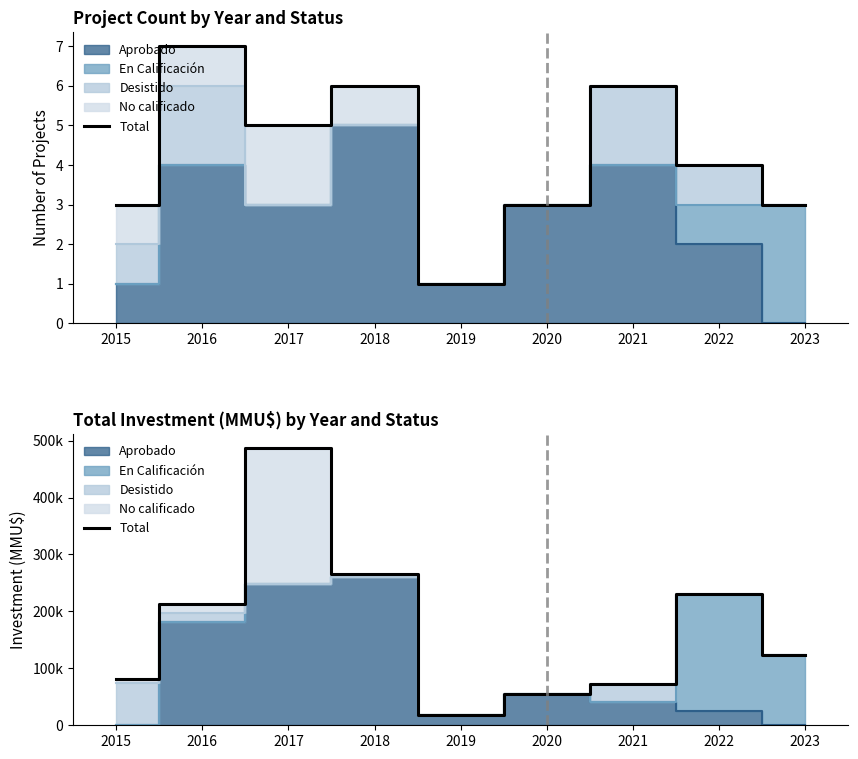

What is the difference between the second highest and second lowest values?

210830